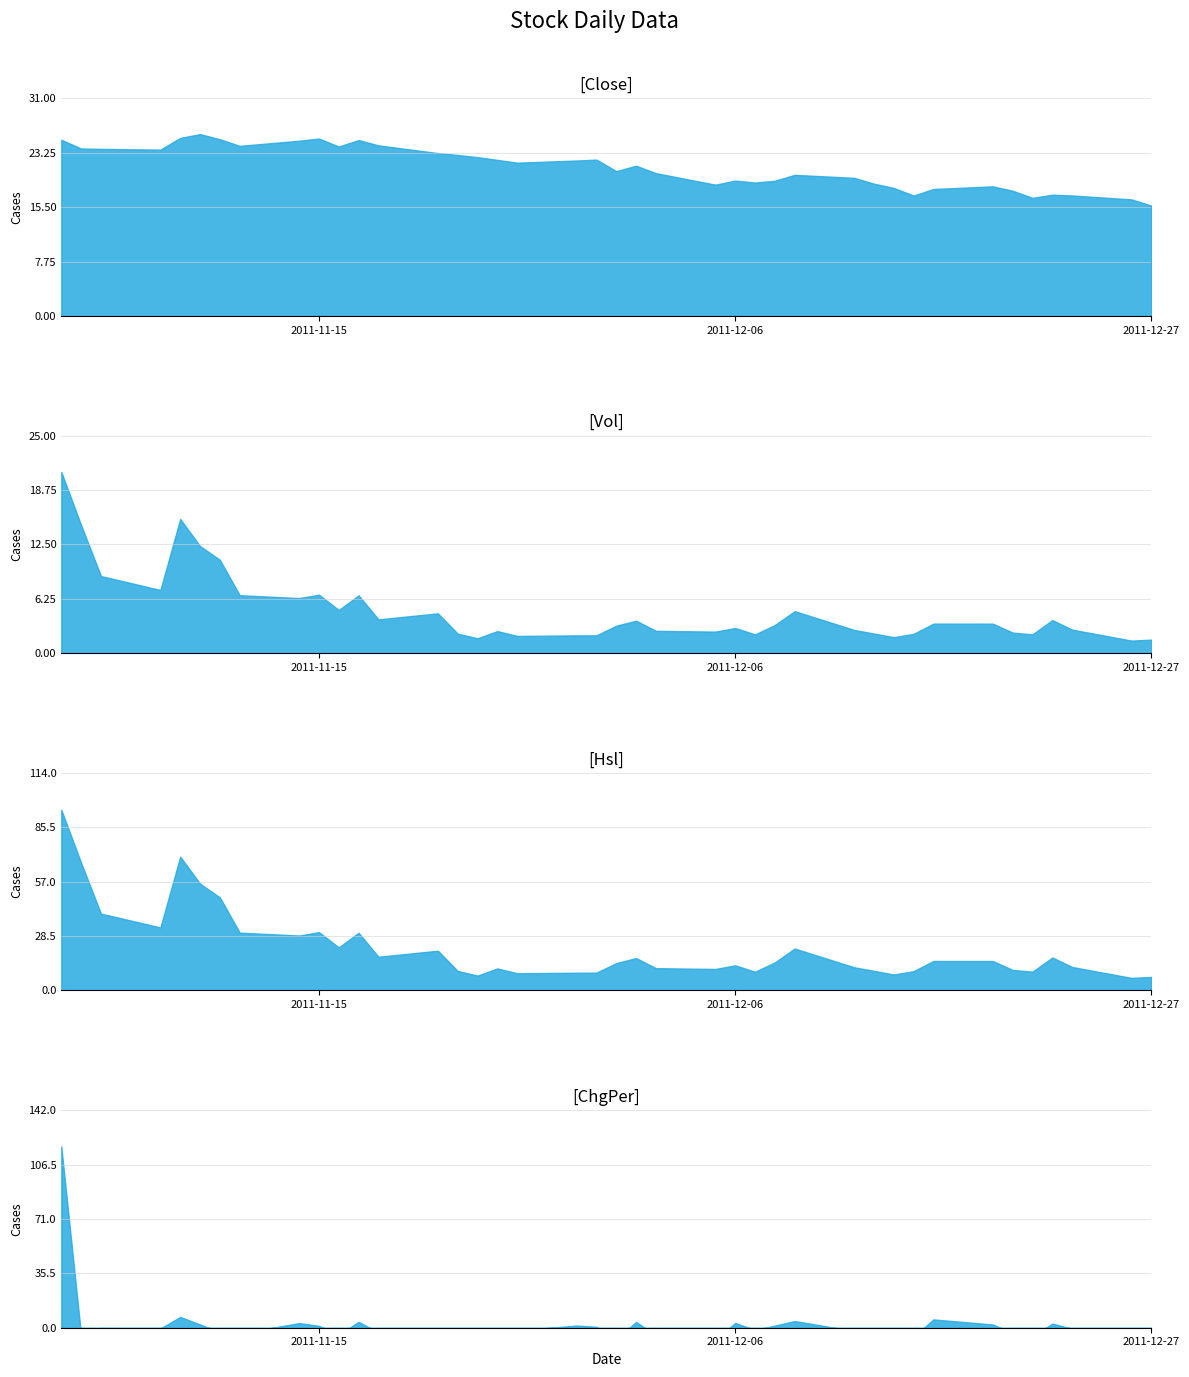

Is the value of Hsl at 5 greater than the value of Close at 19?

Yes